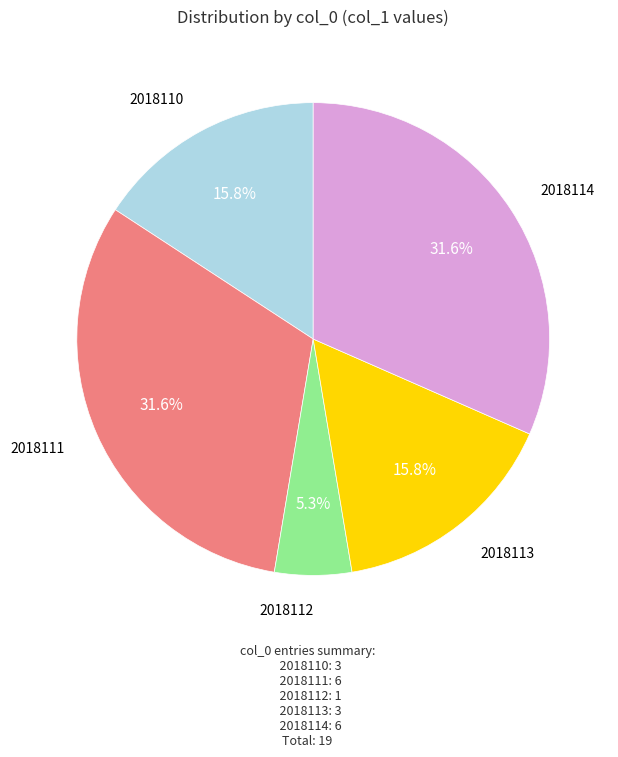

Is the sum of 2018110 and 2018113 greater than half?

No